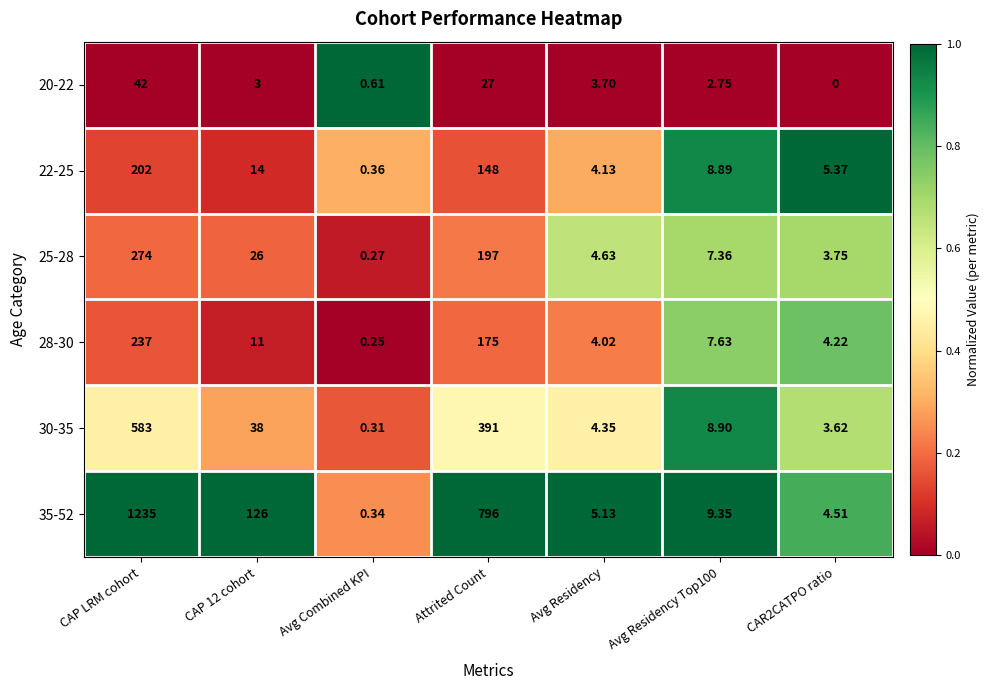

At which label does 25-28 reach its peak?

CAP LRM cohort